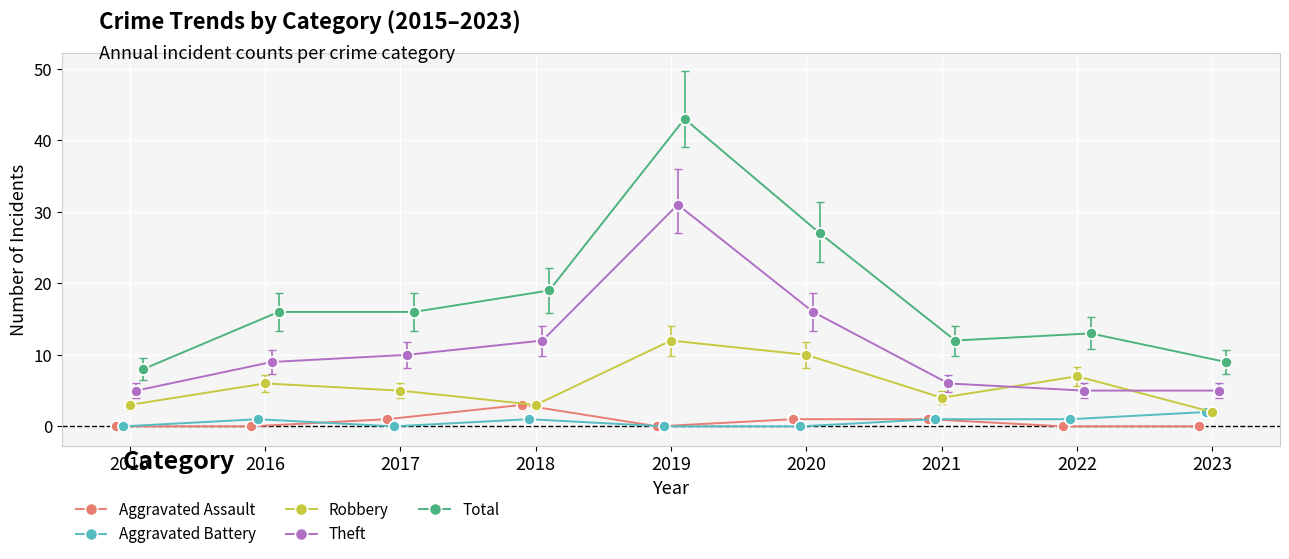

How many values in the Total series exceed 16?

3